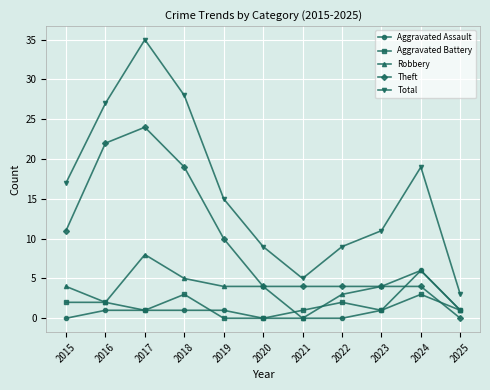

How many categories are shown in the chart?

11